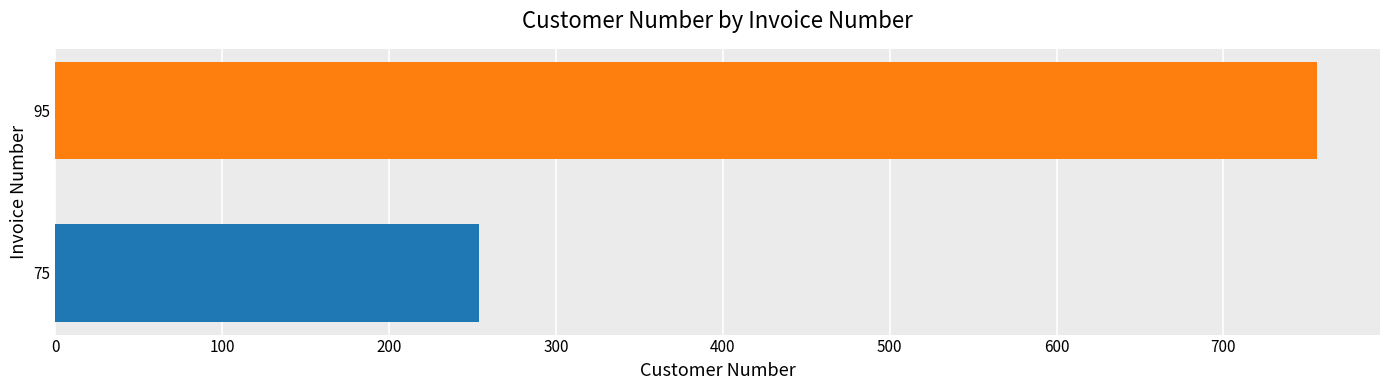

True or false: the data shows 100 at 75.

False